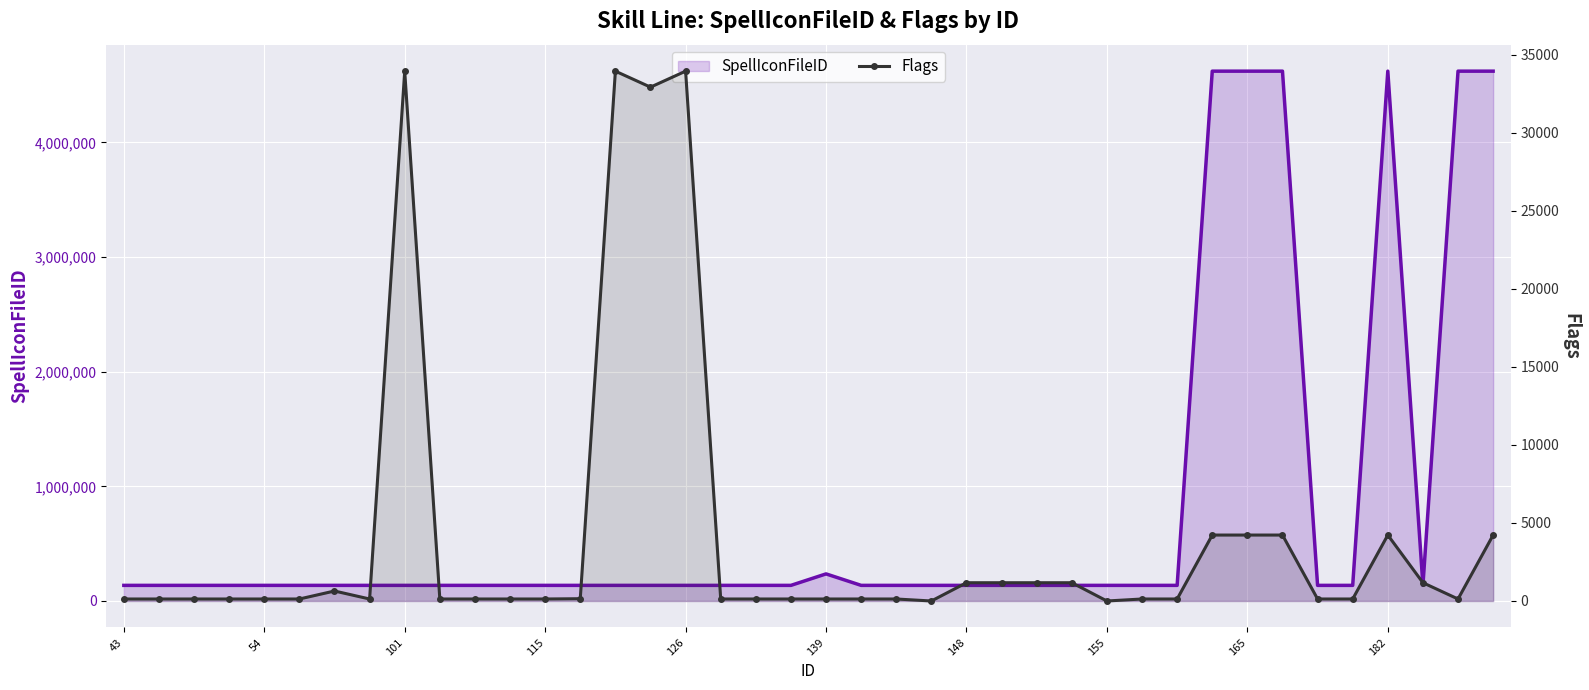

How many data points in Flags are above 128?

16